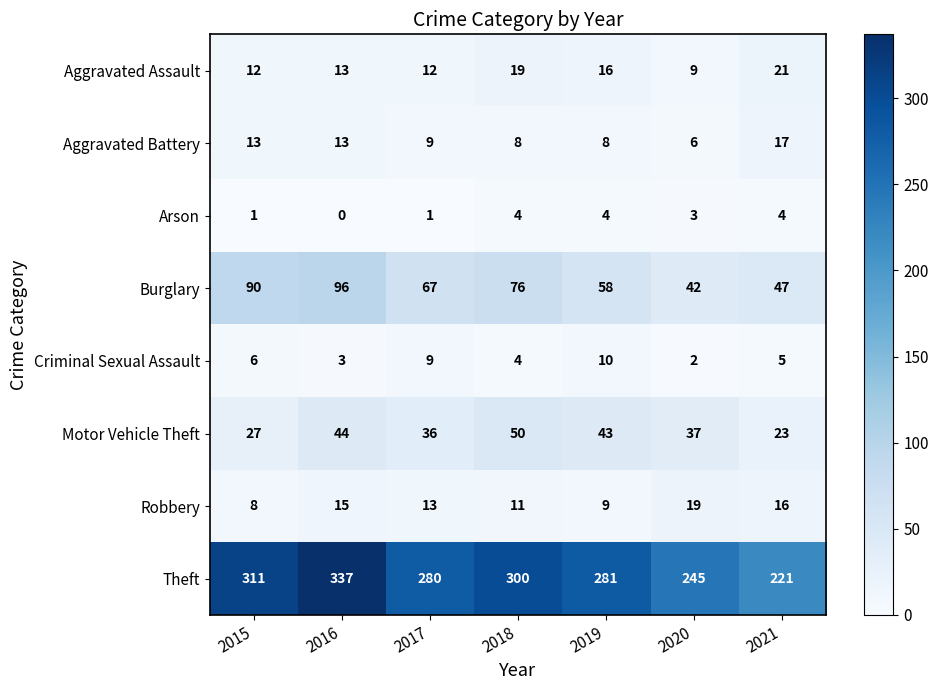

Which series has the widest spread of values?

Theft